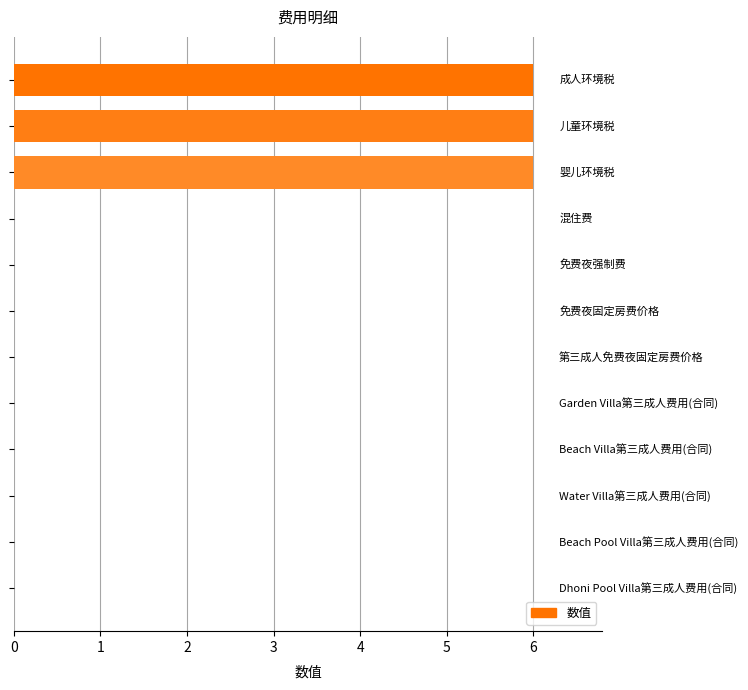

What is the maximum value shown in the chart?

6